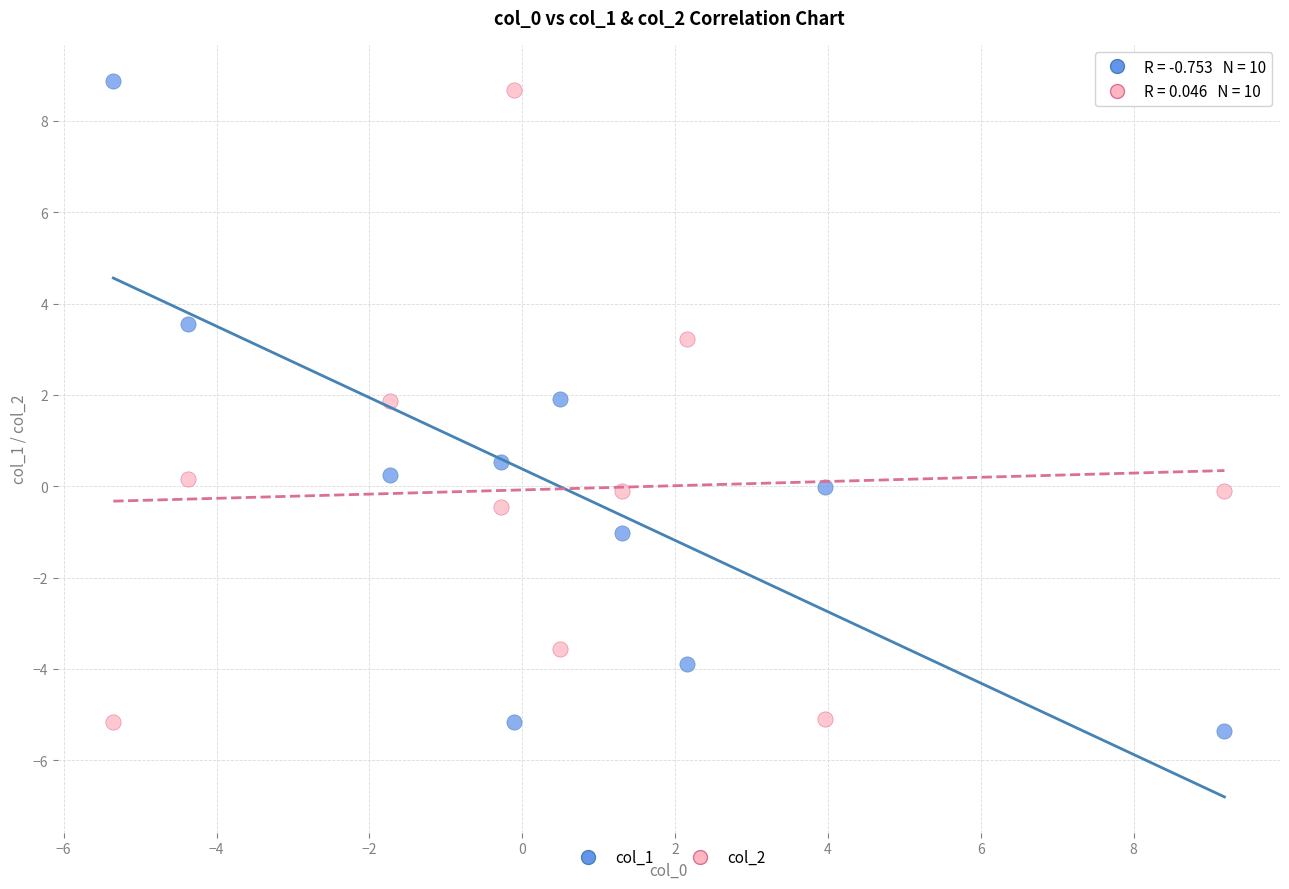

In the col_1 series, what Y value is closest to 1?

0.5